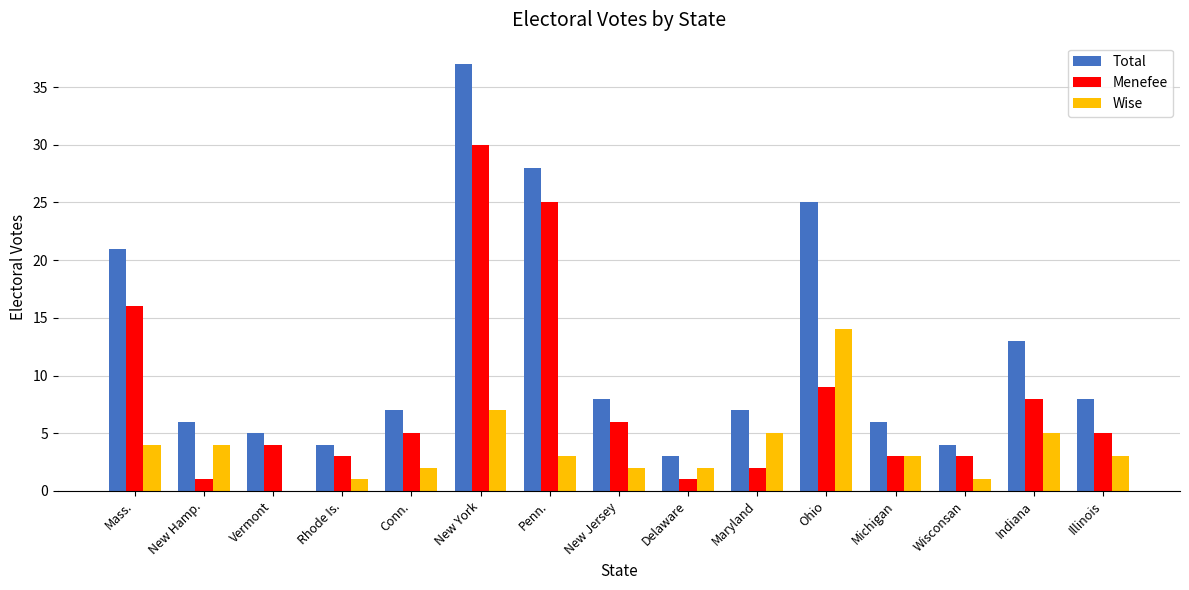

Reading left to right, extract all data points from this chart.

Total: 21	6	5	4	7	37	28	8	3	7	25	6	4	13	8
Menefee: 16	1	4	3	5	30	25	6	1	2	9	3	3	8	5
Wise: 4	4	0	1	2	7	3	2	2	5	14	3	1	5	3